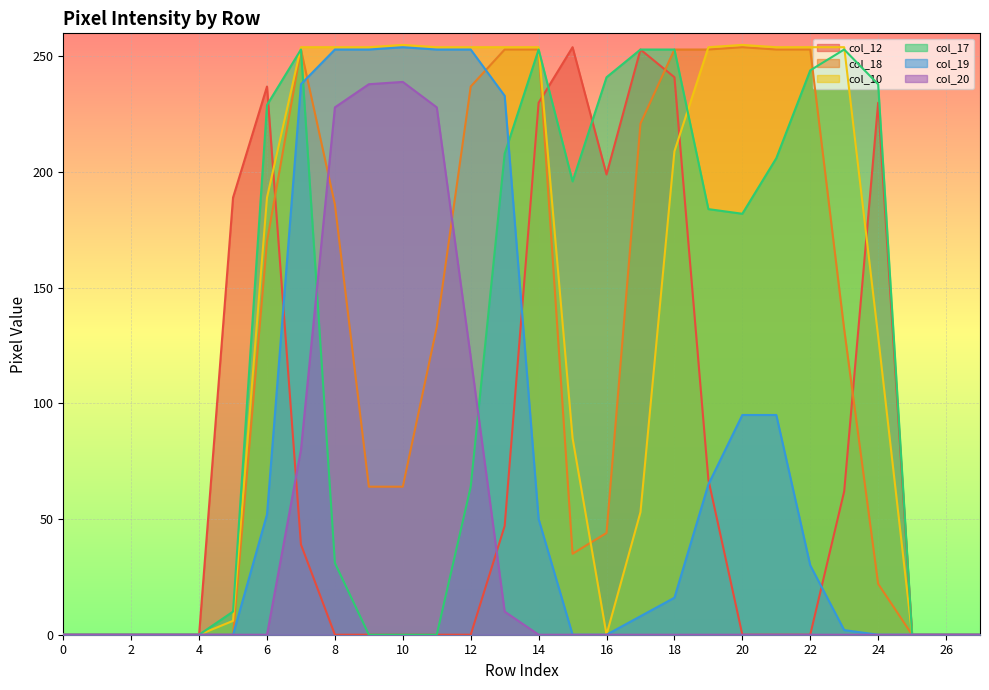

How many lines are shown in the chart?

6